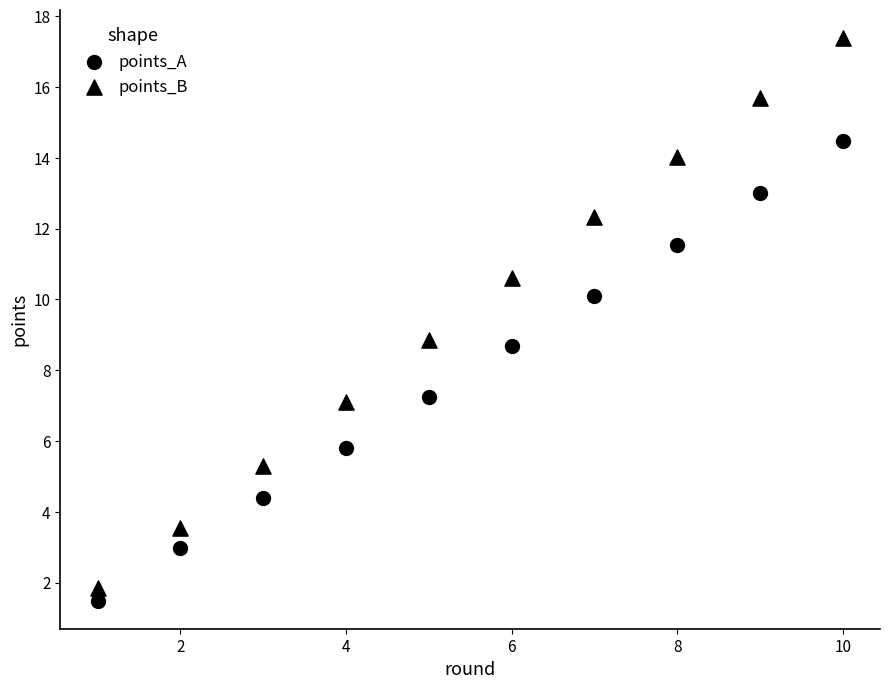

Count the number of points in this scatter plot.

20